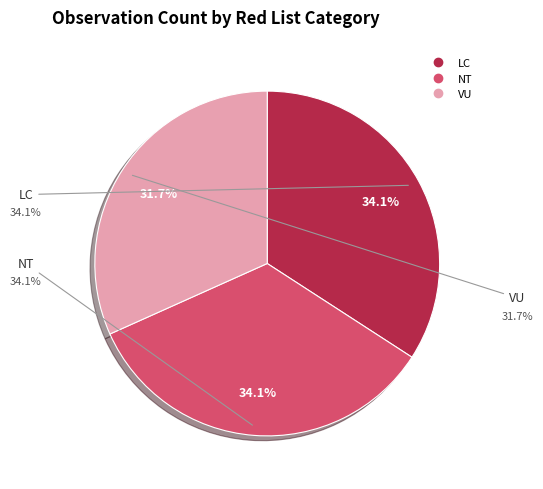

The LC slice represents 40% of the pie. True or false?

False